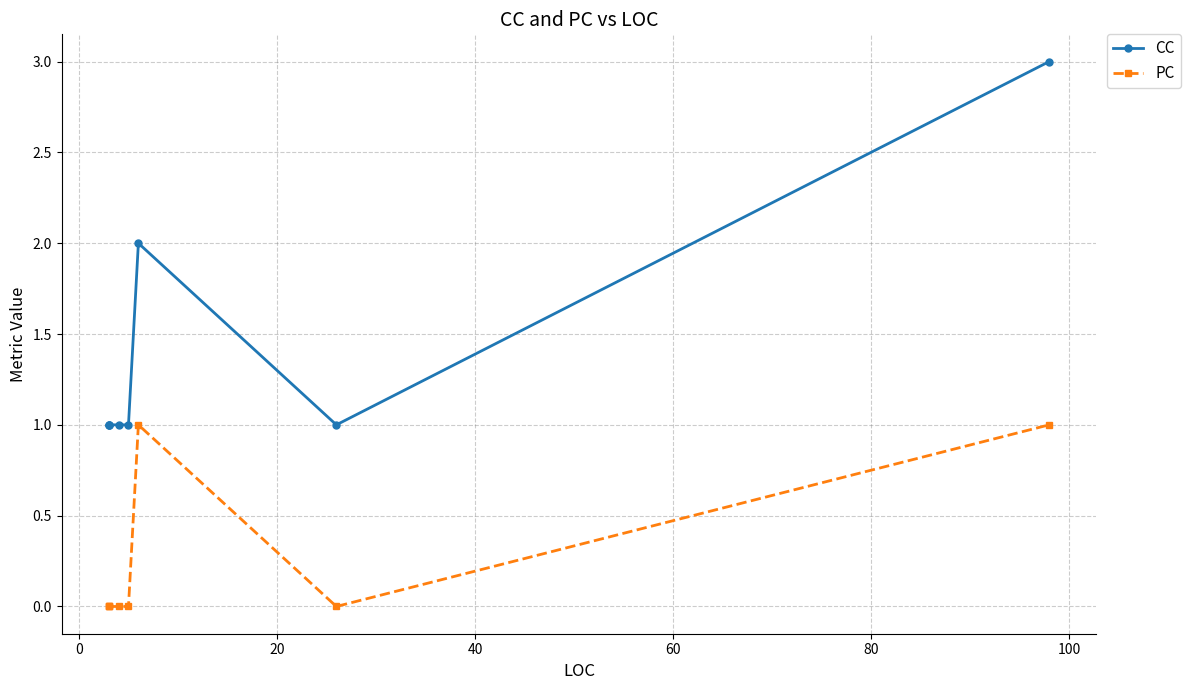

What is the sum of all CC values?

11